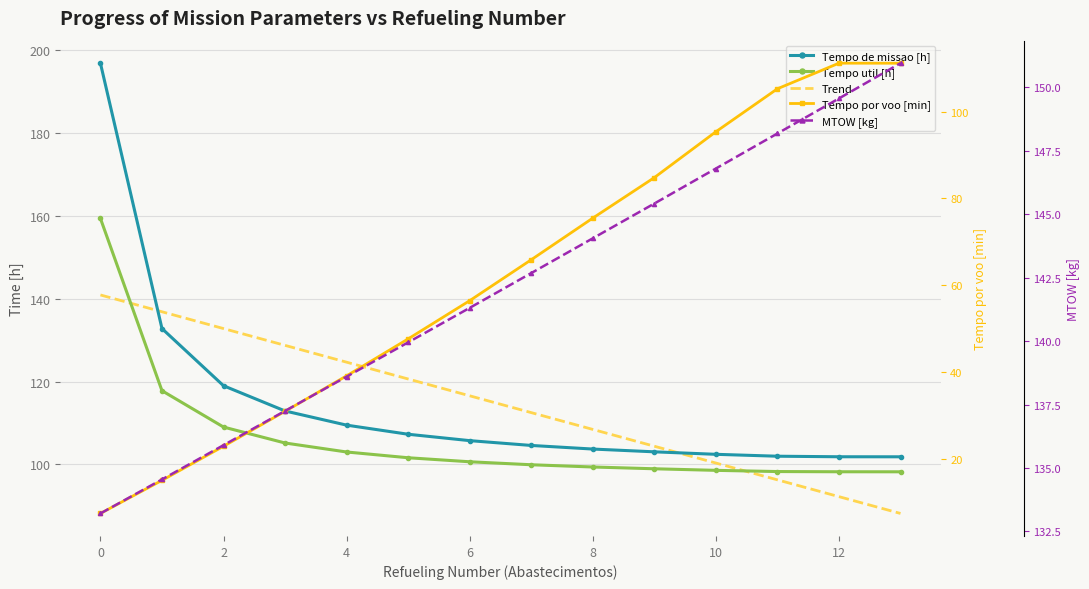

What are all the series names shown in the legend?

Tempo de missao [h], Tempo util [h], Trend, Tempo por voo [min], MTOW [kg]